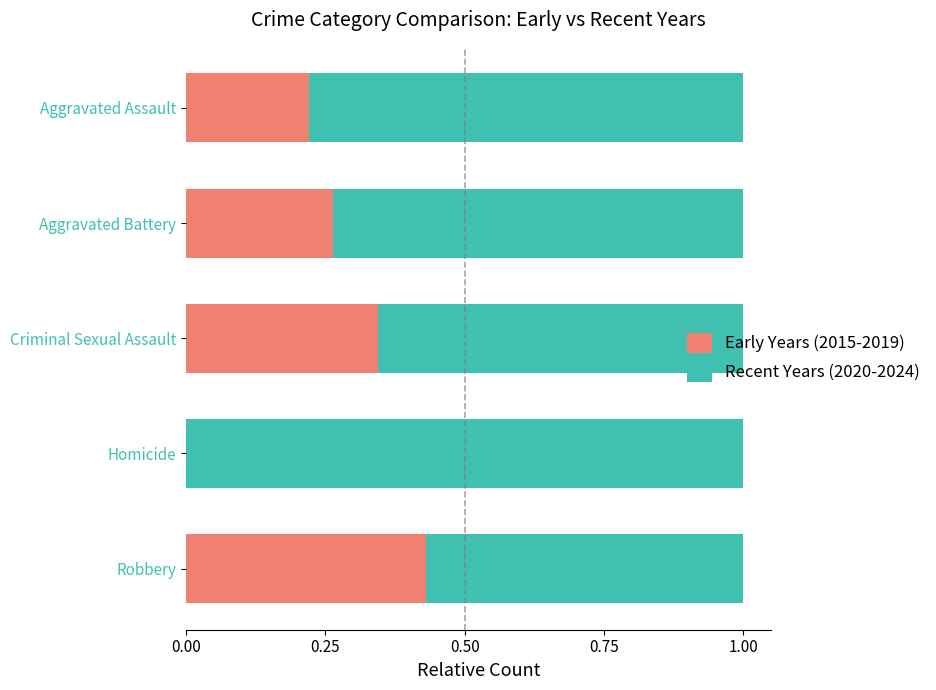

Is it true that Early Years (2015-2019) equals 0.6 at Robbery?

False